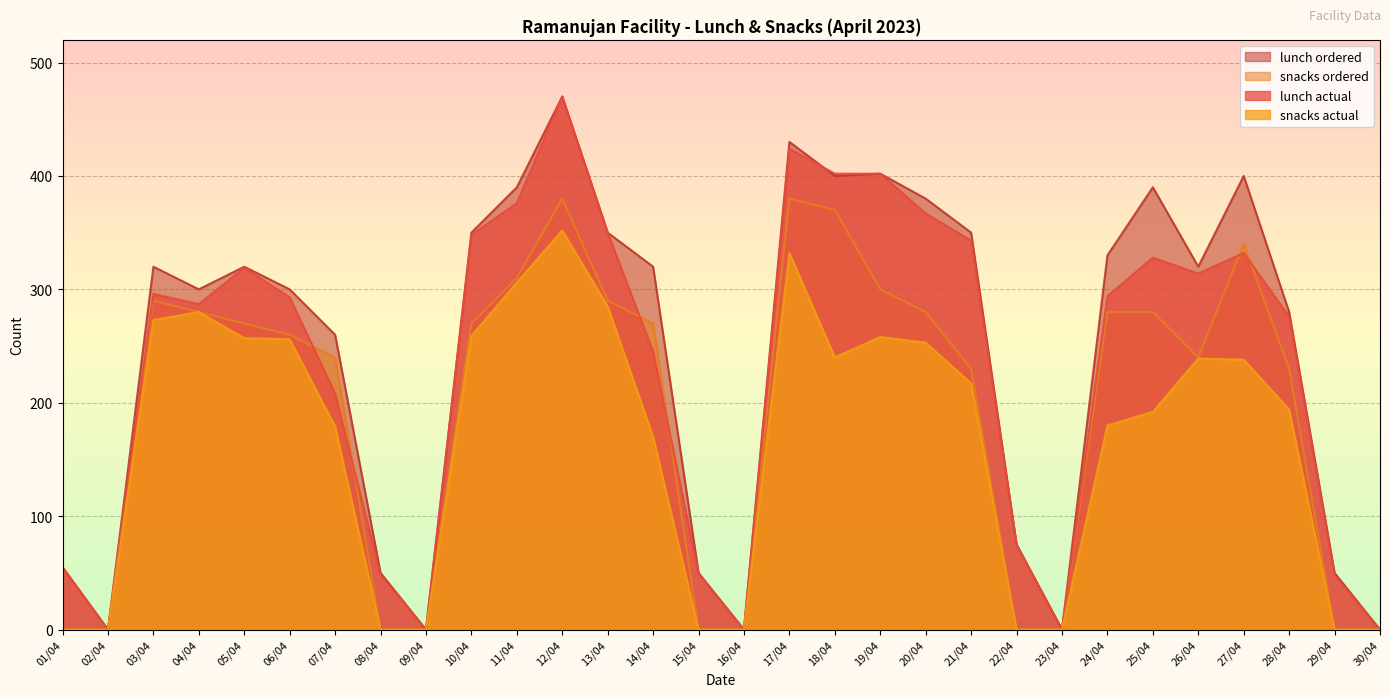

True or false: snacks actual and snacks ordered intersect in this chart.

False